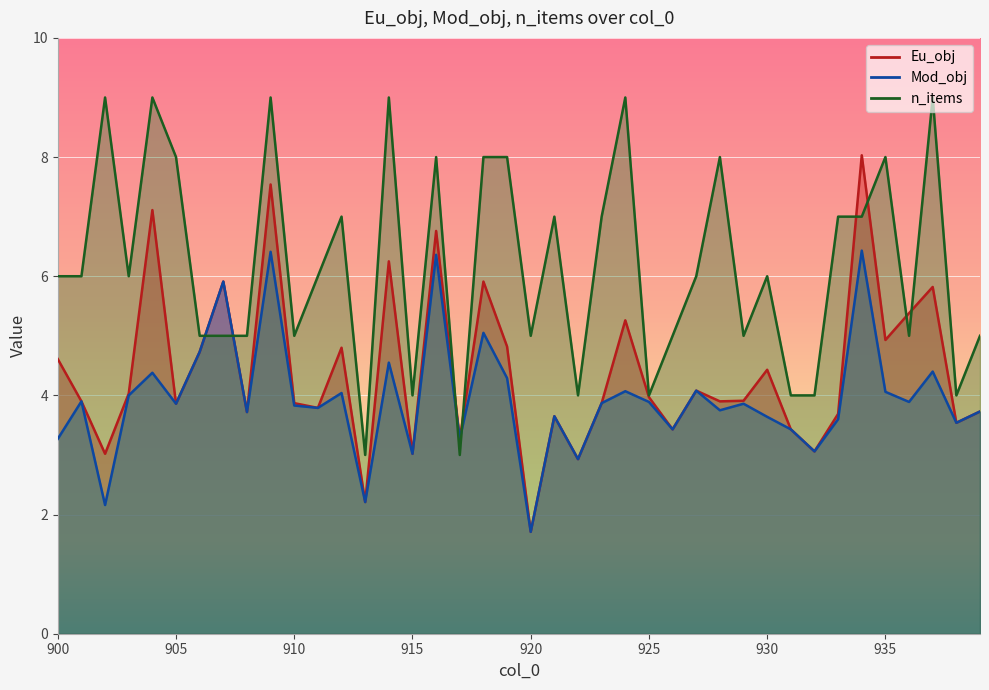

Which series has the widest spread of values?

Eu_obj